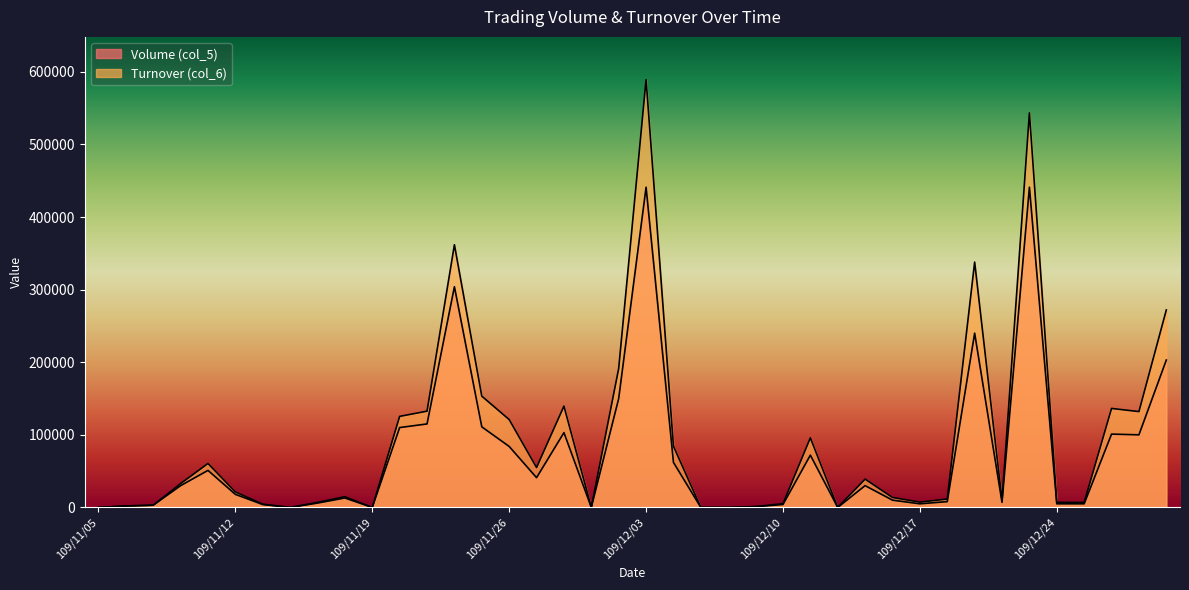

Does the chart display data point markers on the line(s)?

No